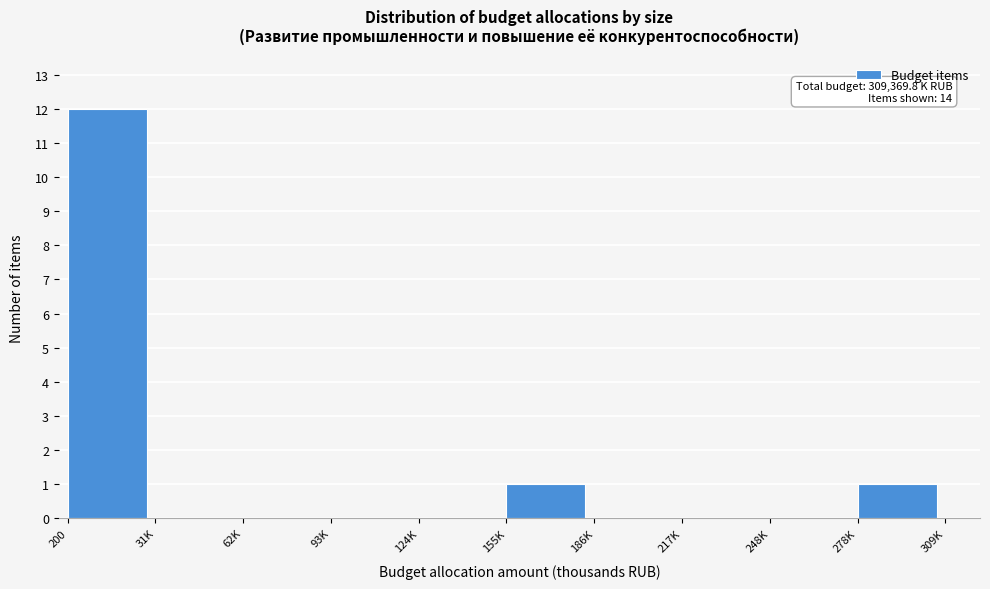

Reading left to right, list all the values displayed in this chart.

200=12	31K=0	62K=0	93K=0	124K=0	155K=1	186K=0	217K=0	248K=0	278K=1